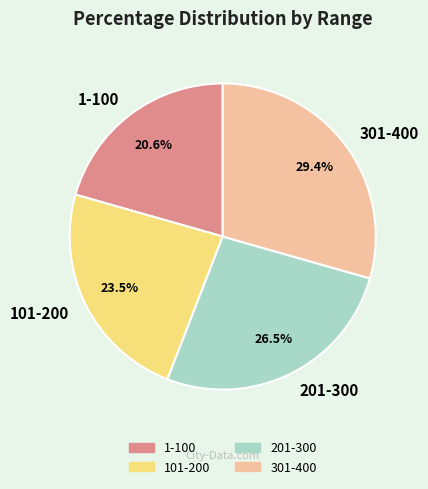

Is there a majority slice in this chart?

No